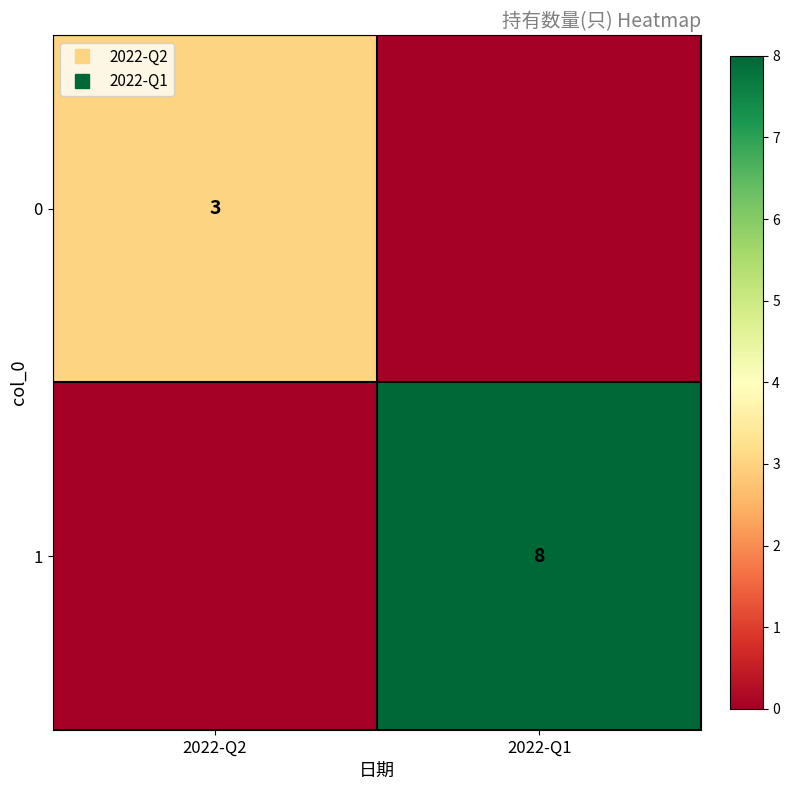

What is the maximum value for 1?

8